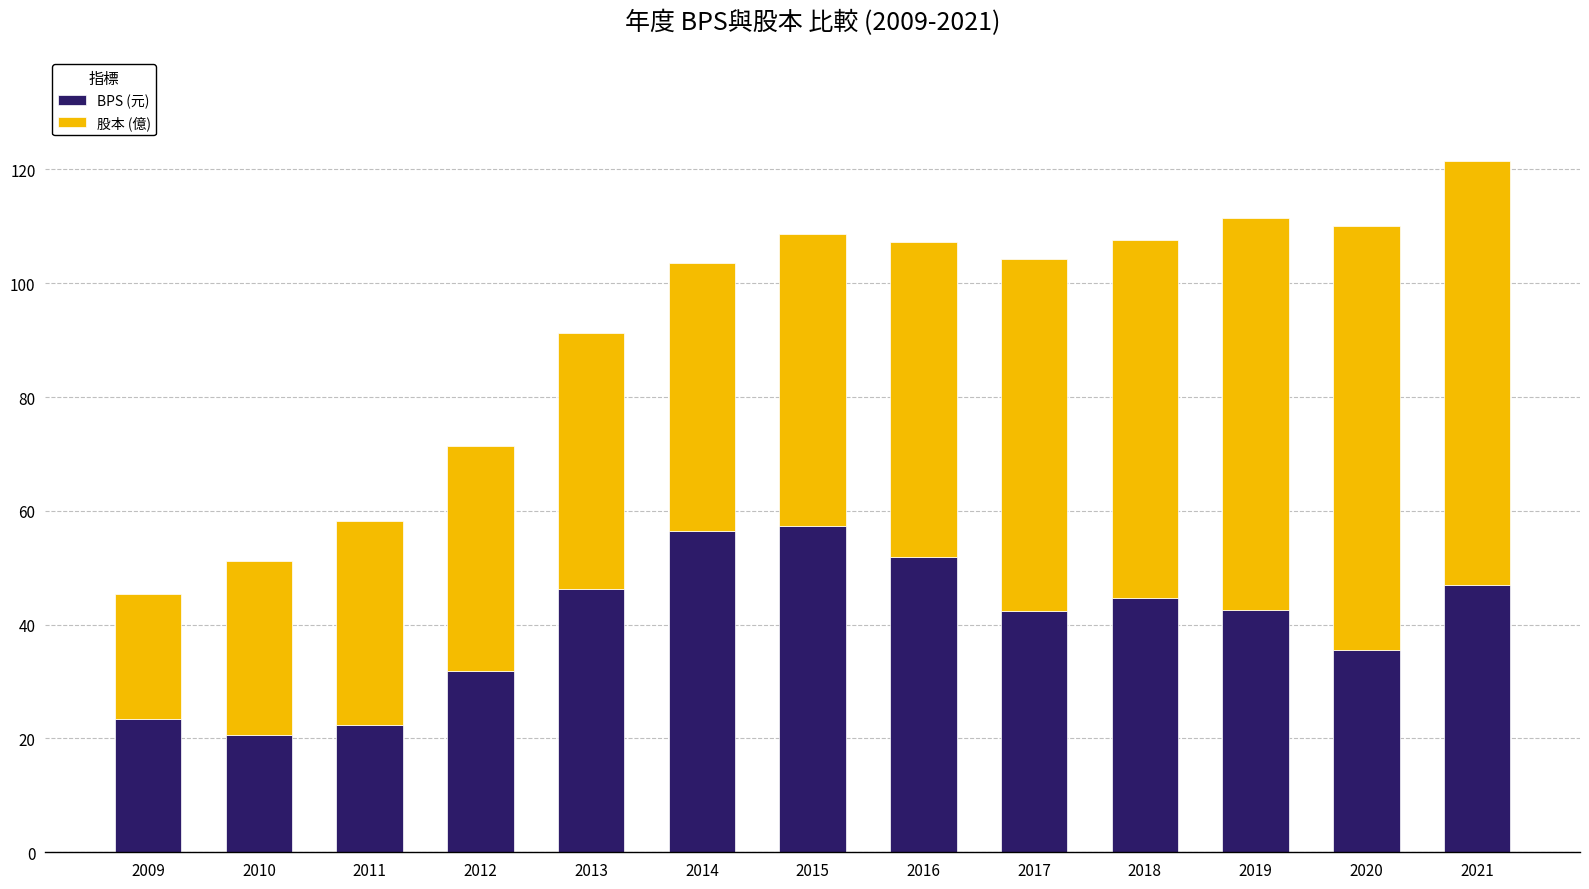

What are all the series names shown in the legend?

BPS (元), 股本 (億)